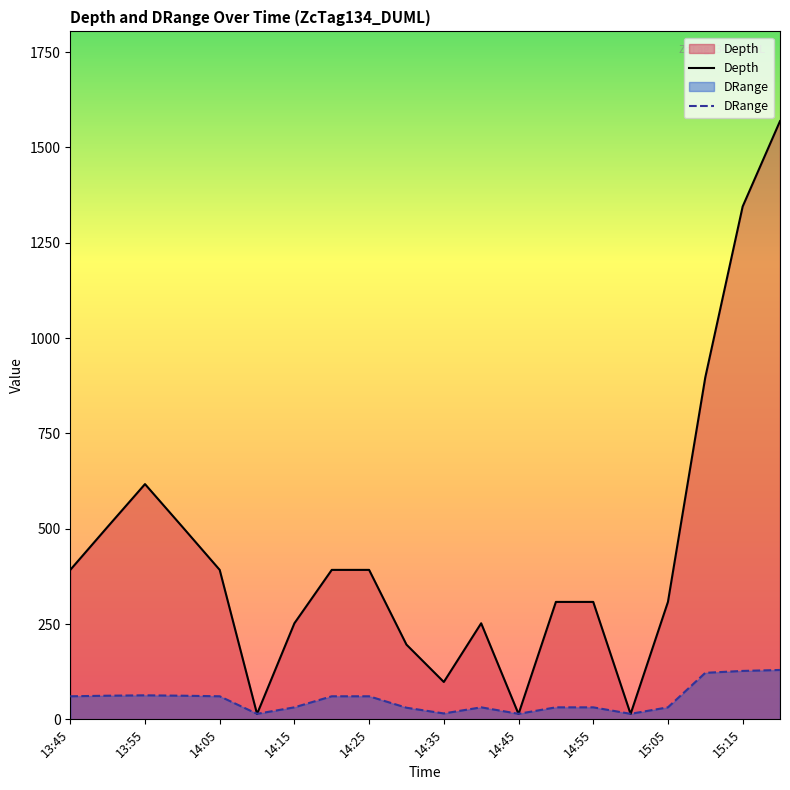

Reading left to right, extract all data points from this chart.

Depth: 392.0	505.0	617.0	505.0	392.0	14.0	252.0	392.0	392.0	196.0	98.0	252.0	14.0	308.0	308.0	14.0	308.0	897.0	1345.0	1569.0
DRange: 60.5	62.0	63.0	62.0	60.5	14.5	31.5	60.5	60.5	30.5	15.5	31.5	14.5	31.5	31.5	14.5	31.5	122.0	127.0	129.5